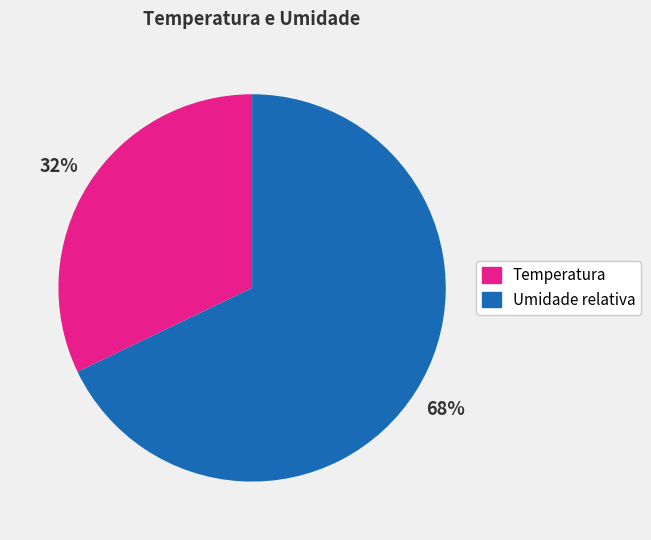

To the nearest percent, what is the difference between the Temperatura and Umidade relativa slice percentages?

36%